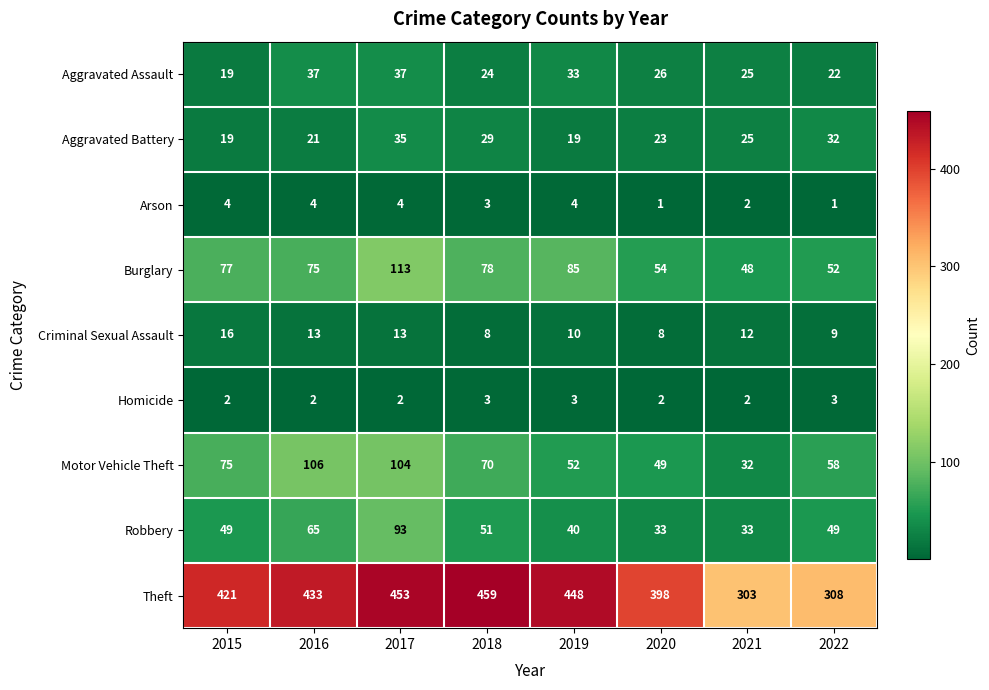

Which category has the highest value in the Burglary series?

2017